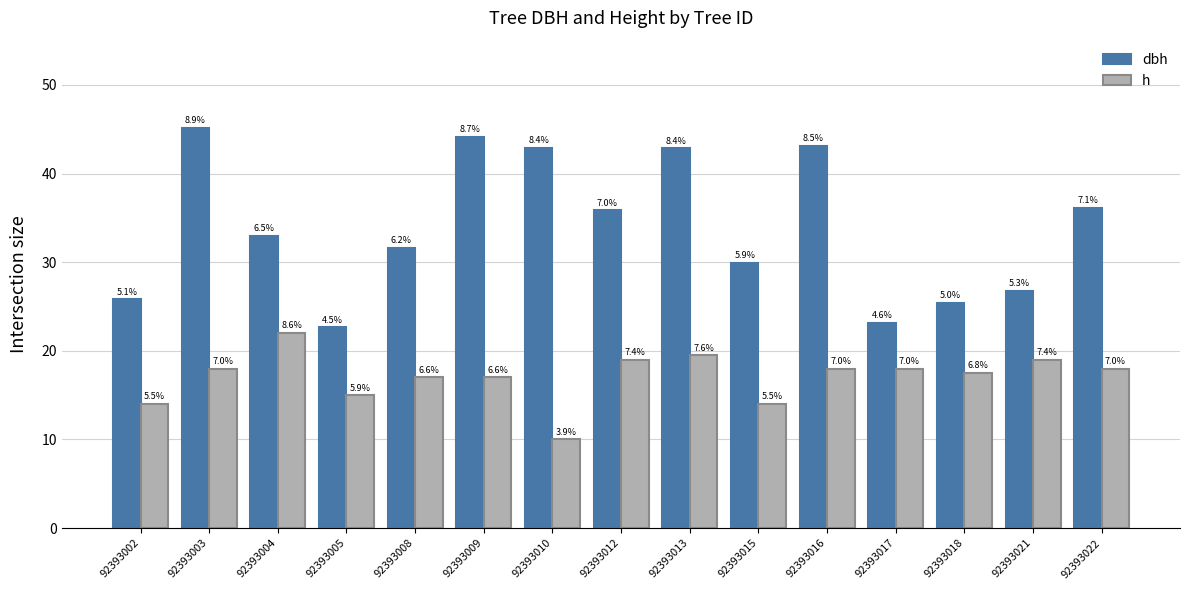

How many bars are there in each group?

2